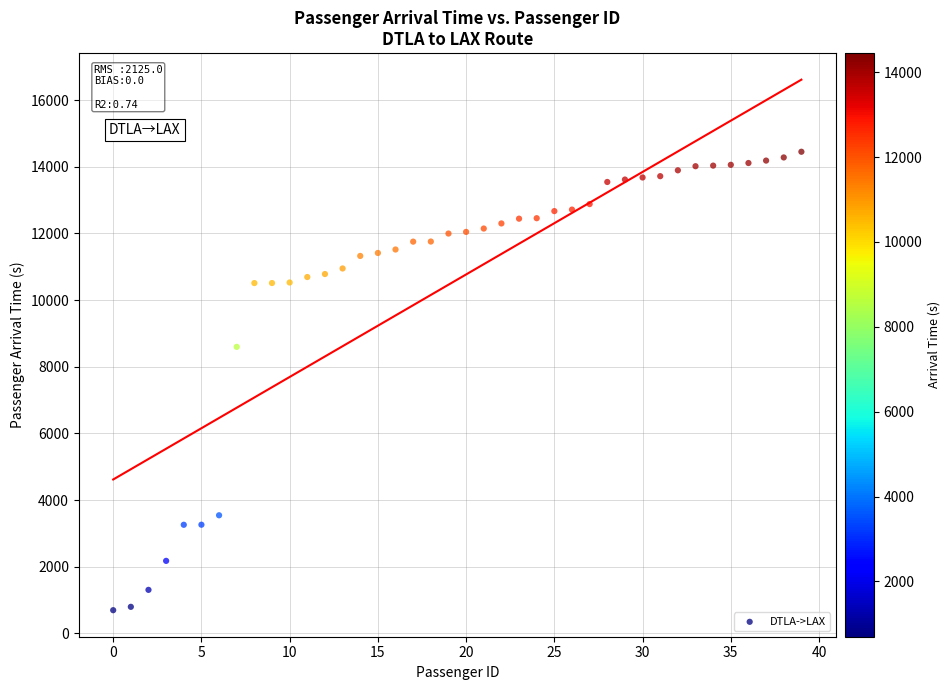

What is the range of Y values (max minus min)?

13755